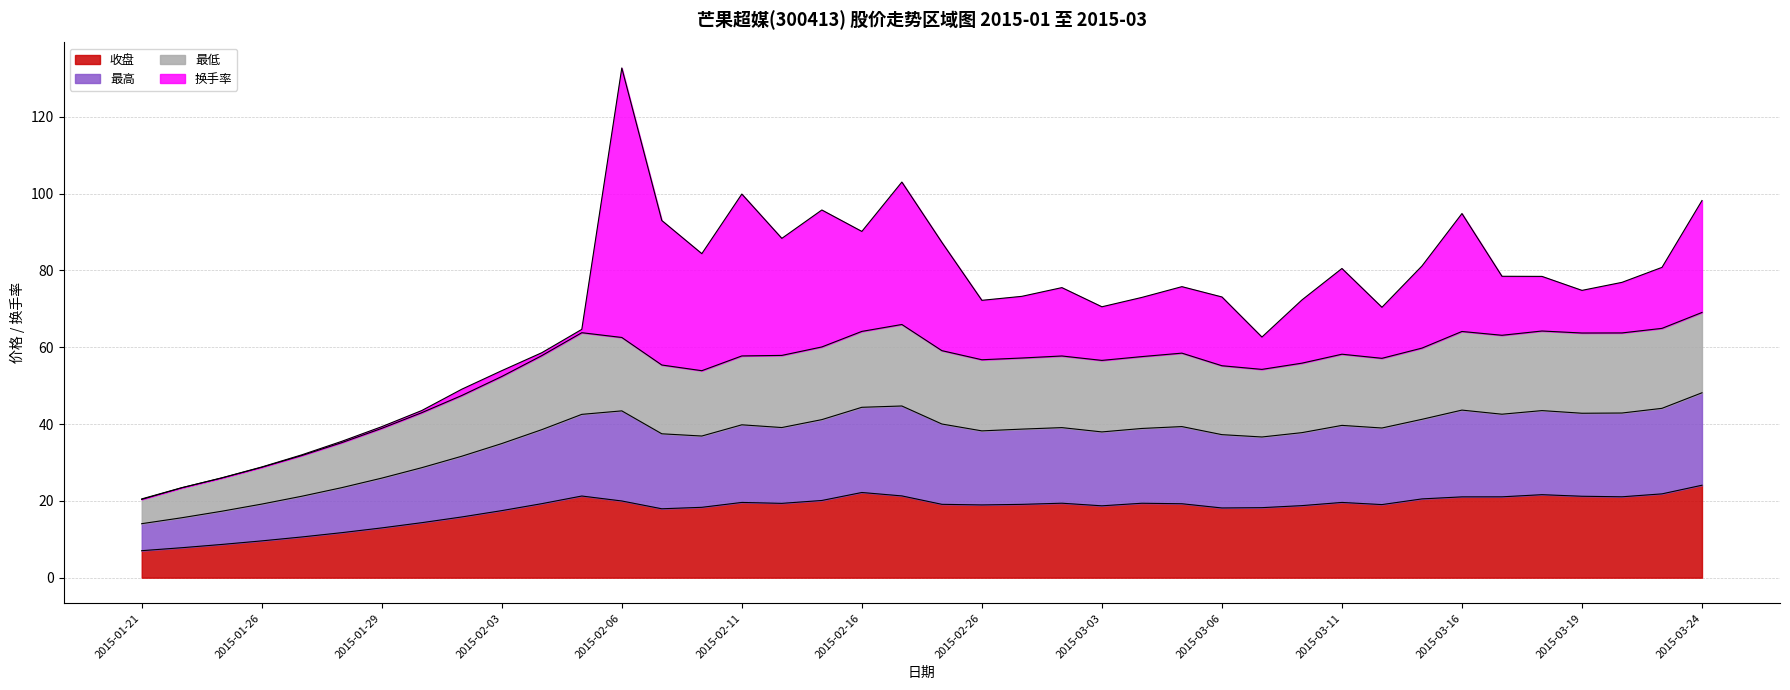

At which label does 收盘 first exceed 19?

2015-02-04